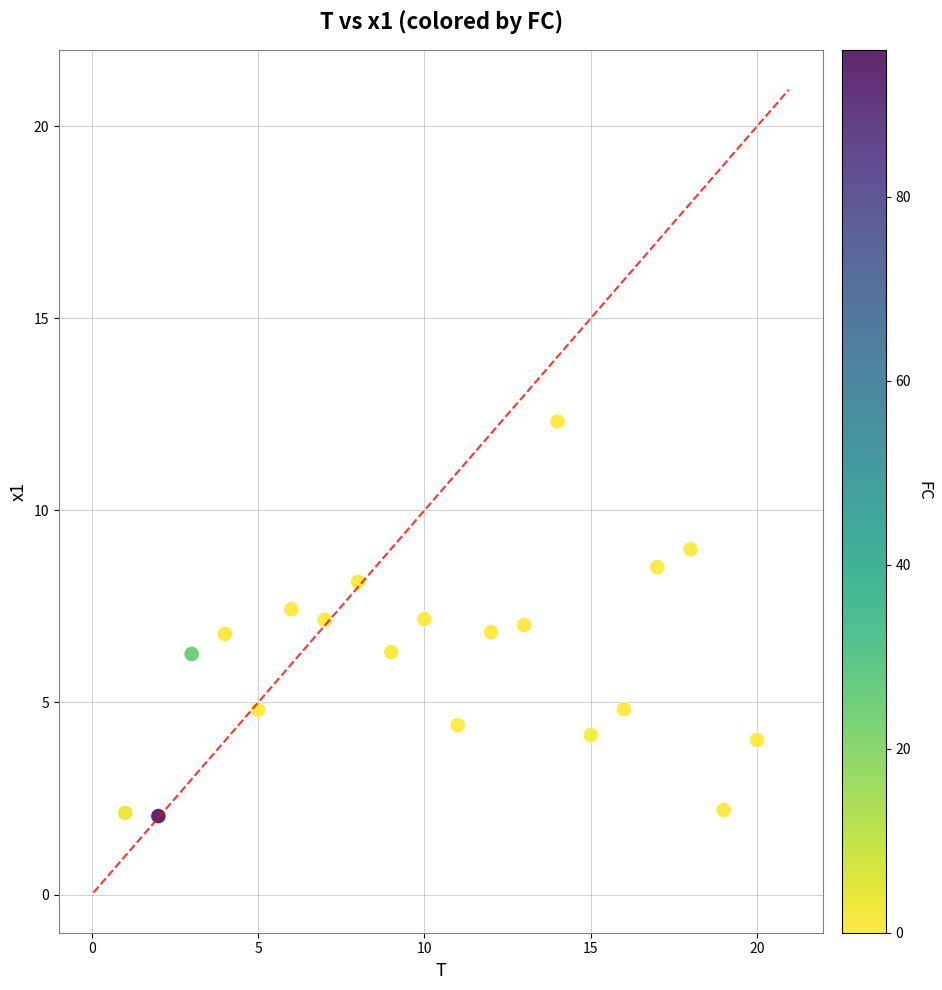

What is the range of Y values (max minus min)?

10.3